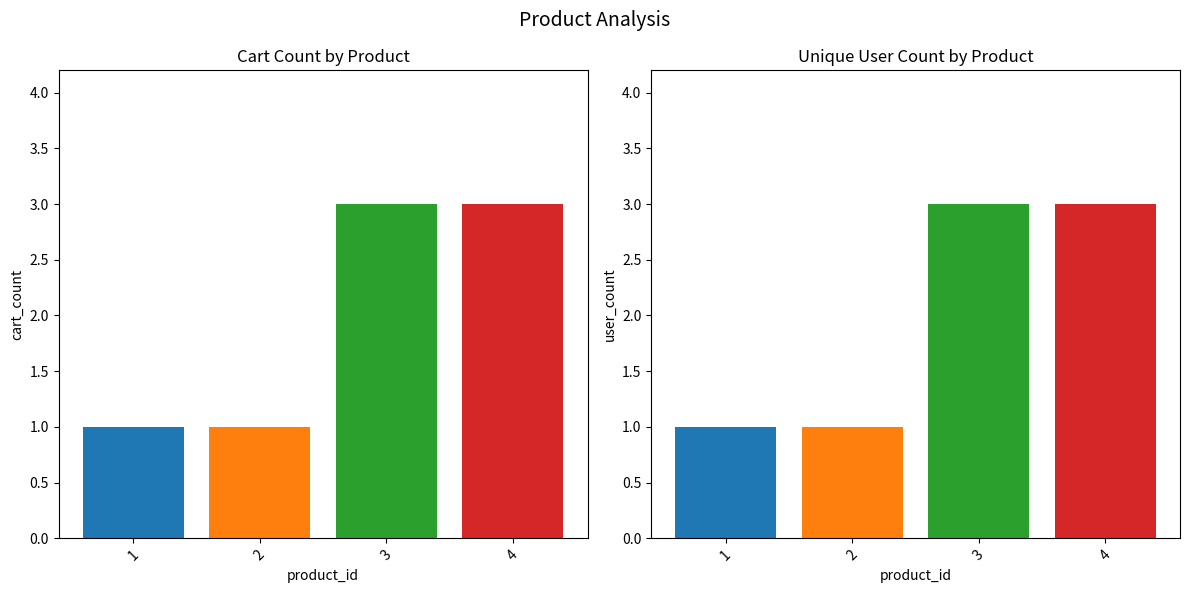

What is the minimum value for cart_count?

1